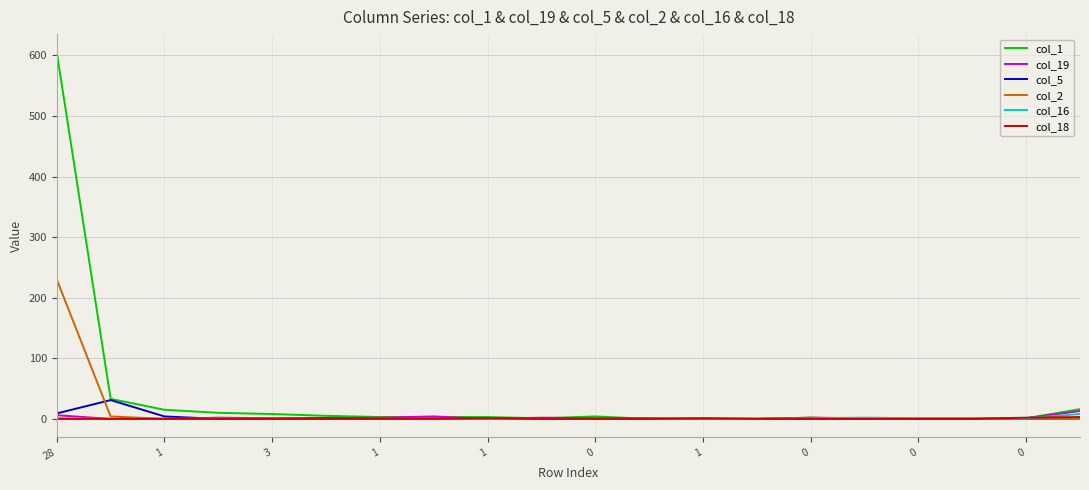

How many lines are shown in the chart?

6